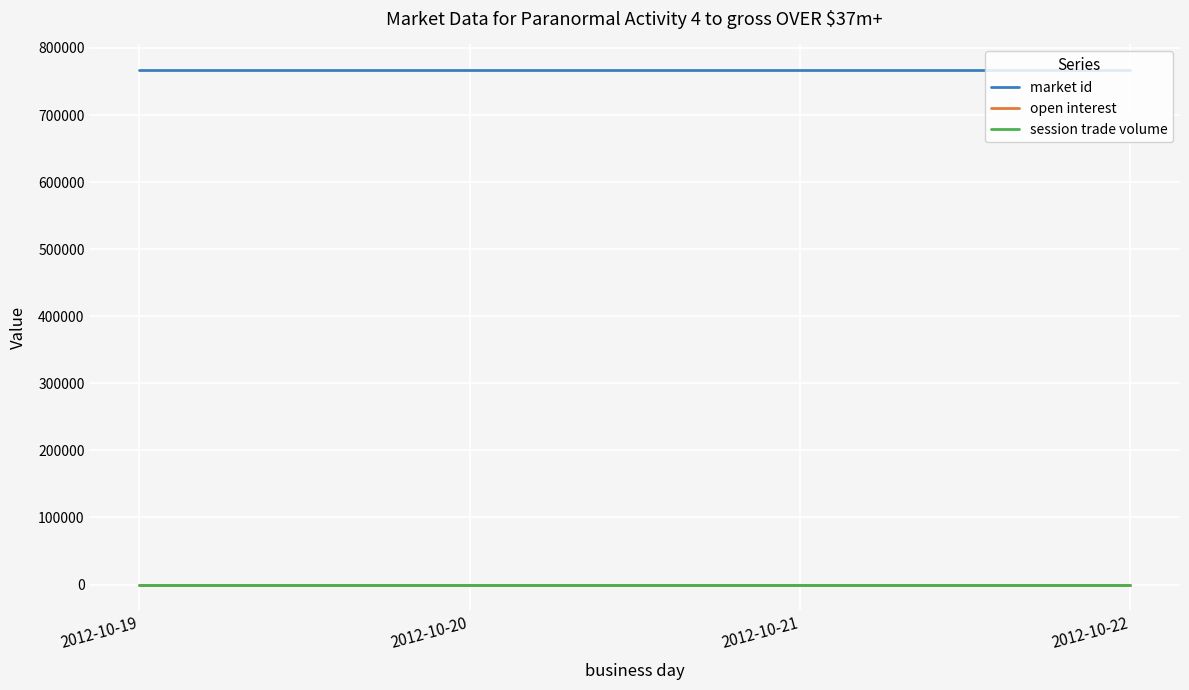

True or false: market id has a value of 766838 at 2012-10-19.

True